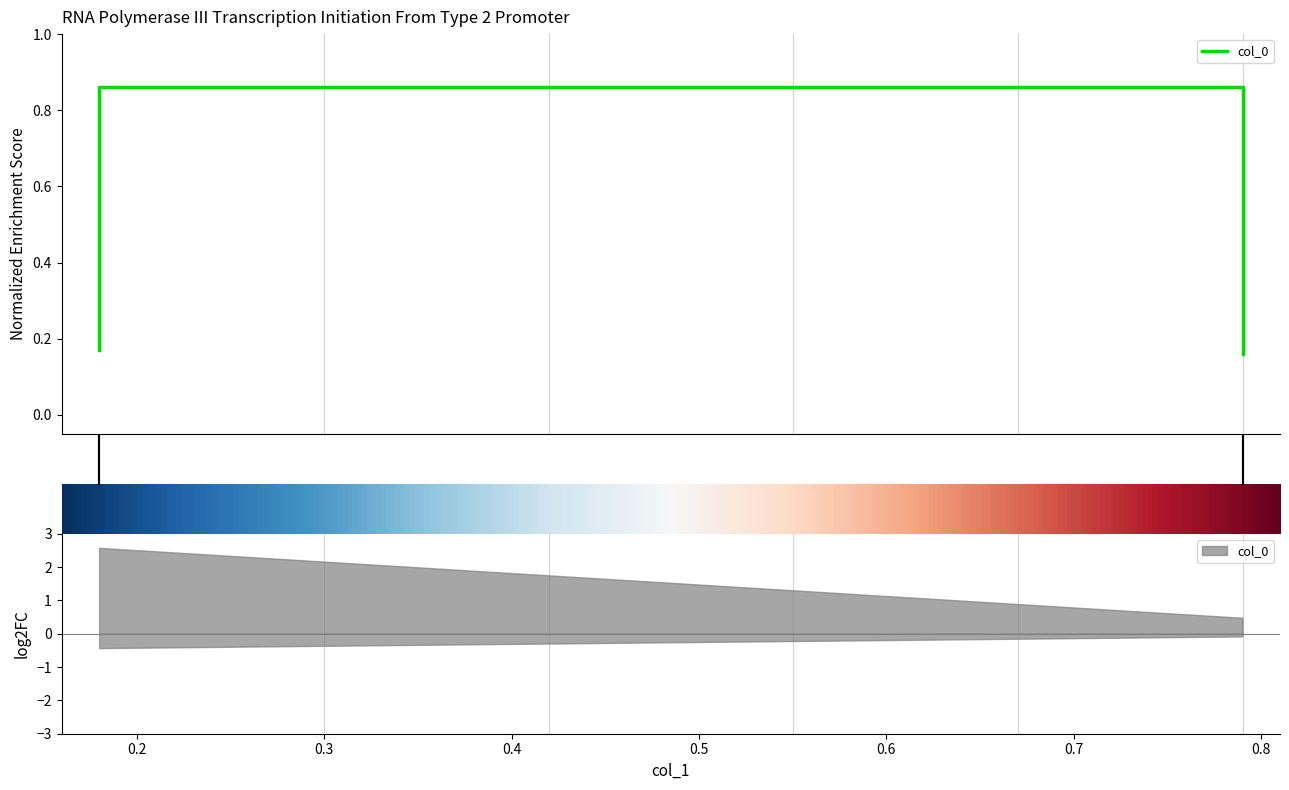

True or false: the data shows 0.9 at 0.2.

True